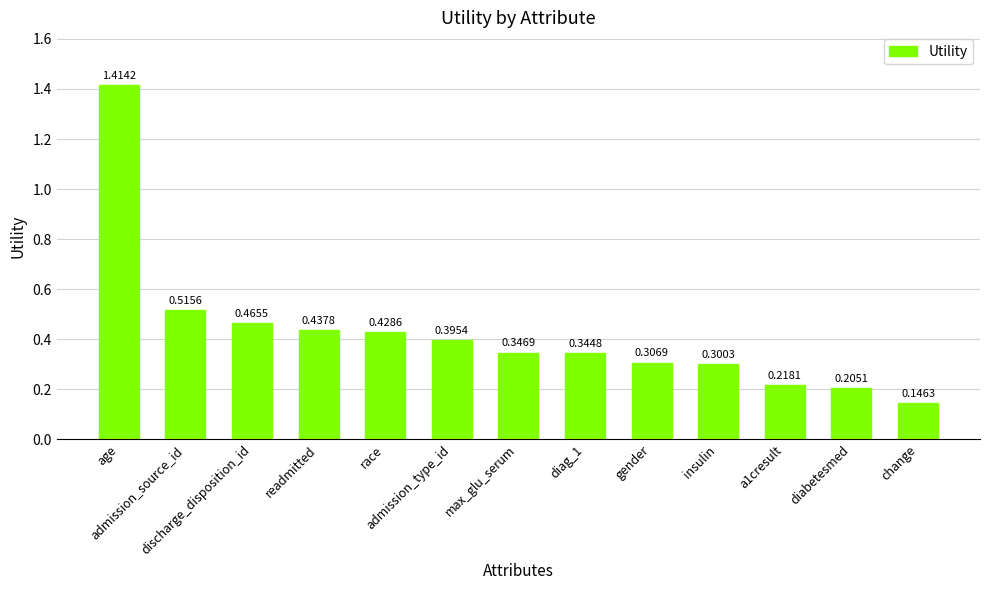

What is the sum of all values?

5.5